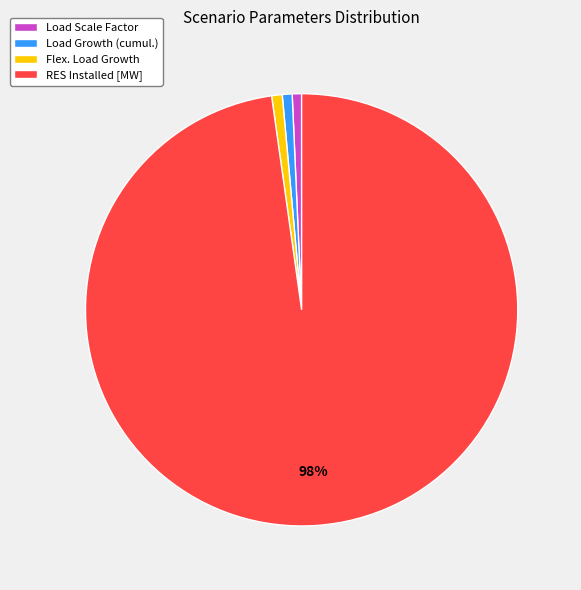

How many slices are in this pie chart?

4